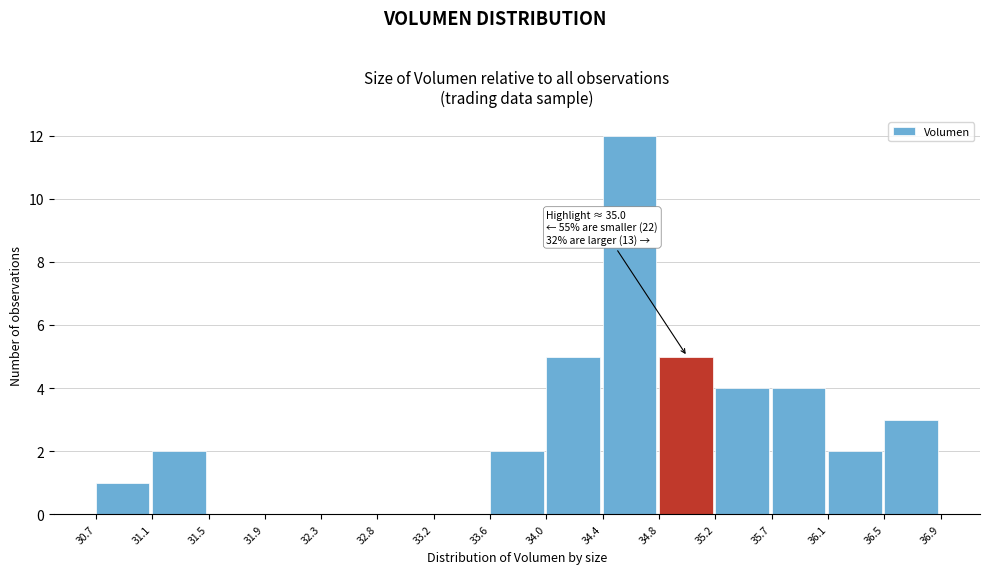

Over which range of the x-axis is the bar tallest?

34.4 to 34.8